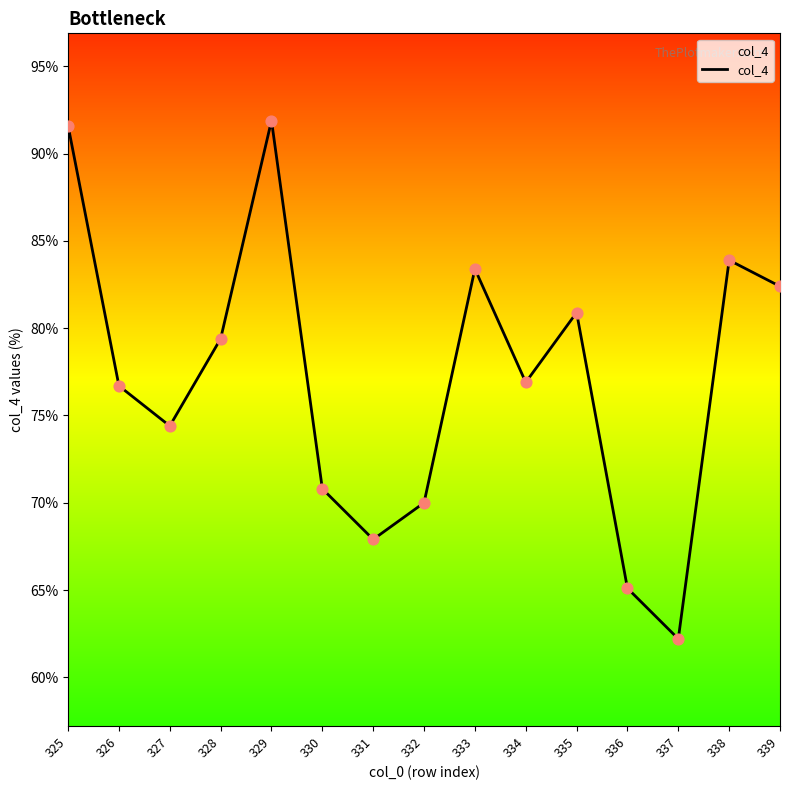

Which has a higher value, 331 or 330?

330